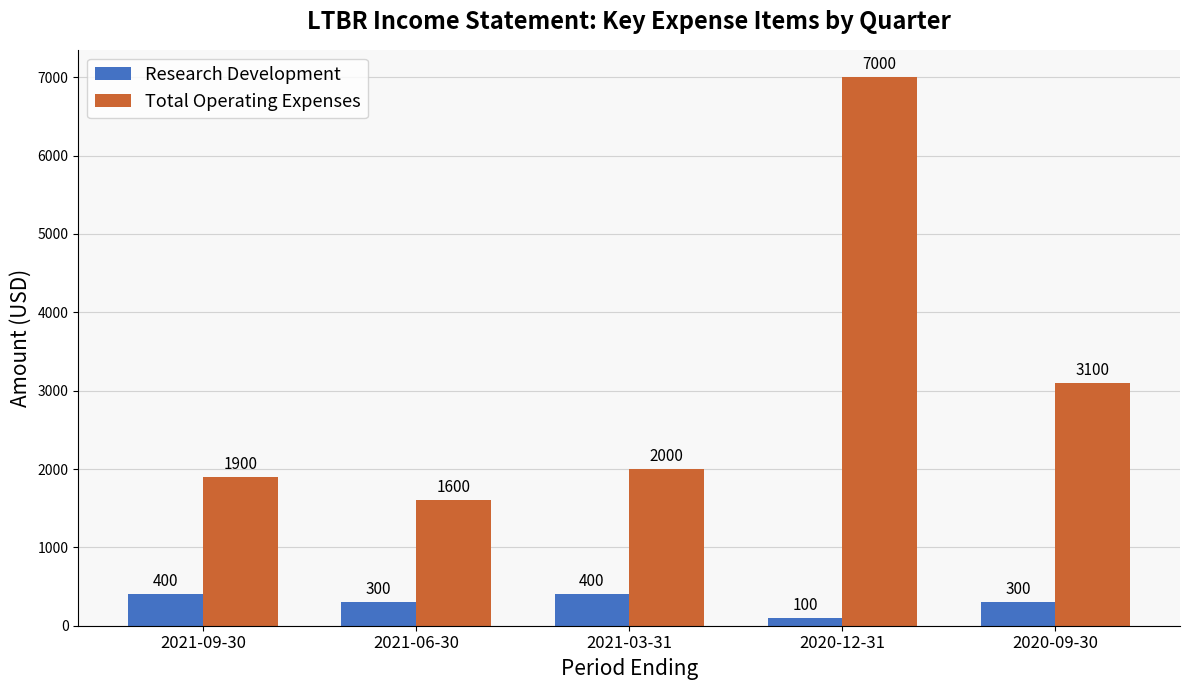

What is the spread (max minus min) of values at 2021-03-31?

1600